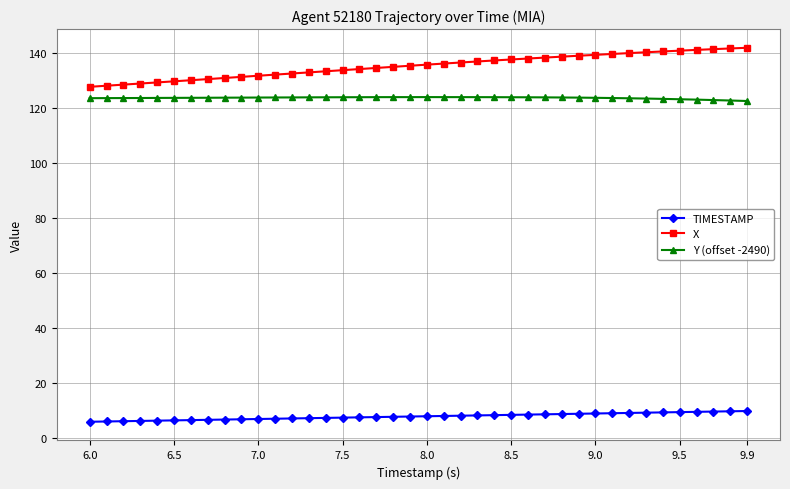

Which series has the largest total across all categories?

X